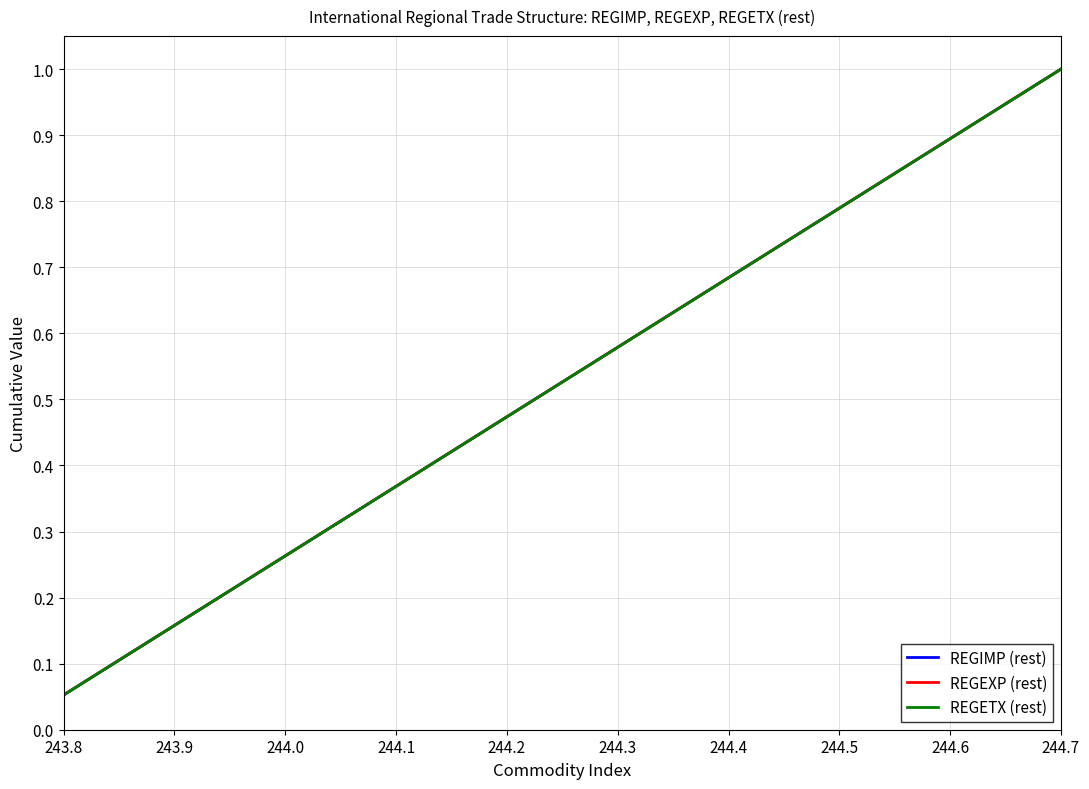

True or false: REGETX (rest) and REGEXP (rest) intersect in this chart.

False